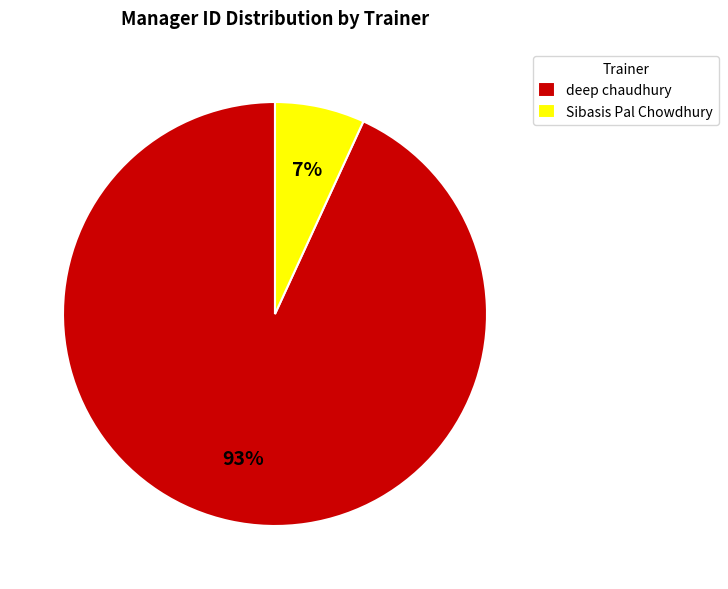

What is the ratio of the value at Sibasis Pal Chowdhury to the value at deep chaudhury?

0.1